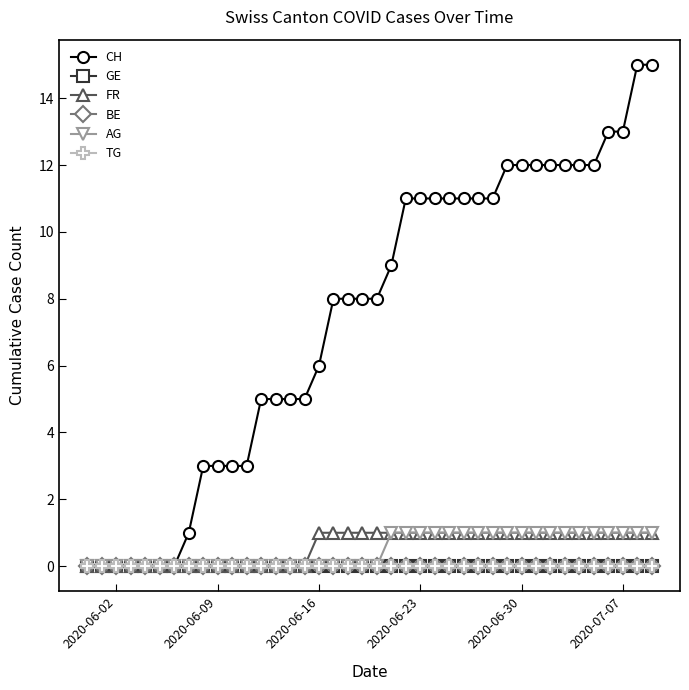

What is the average value of the FR series?

1